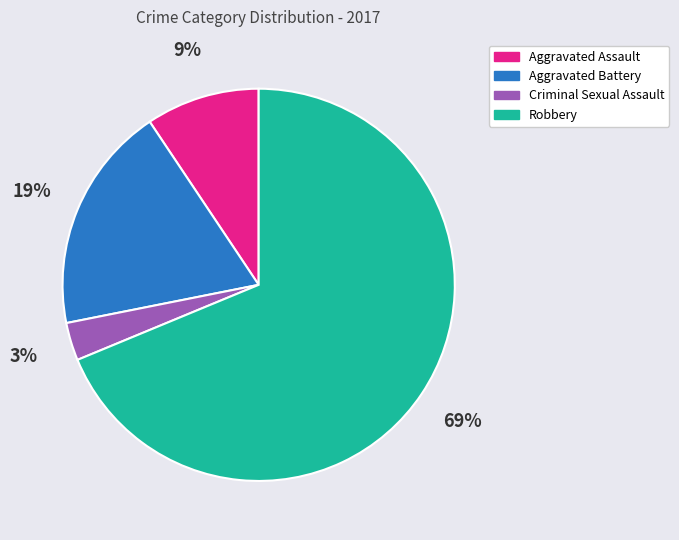

Count the number of slices in the pie.

4